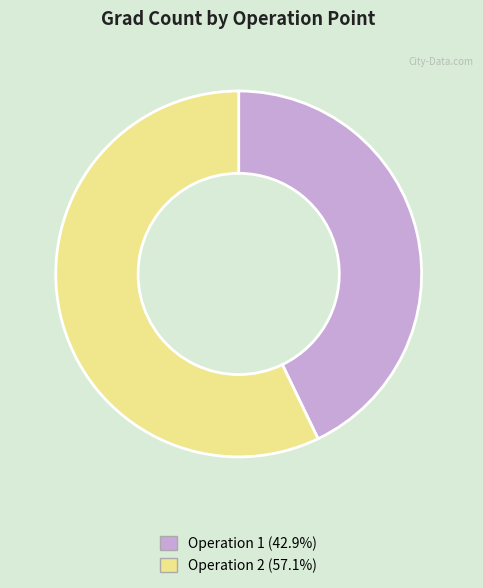

Is there a majority slice in this chart?

Yes